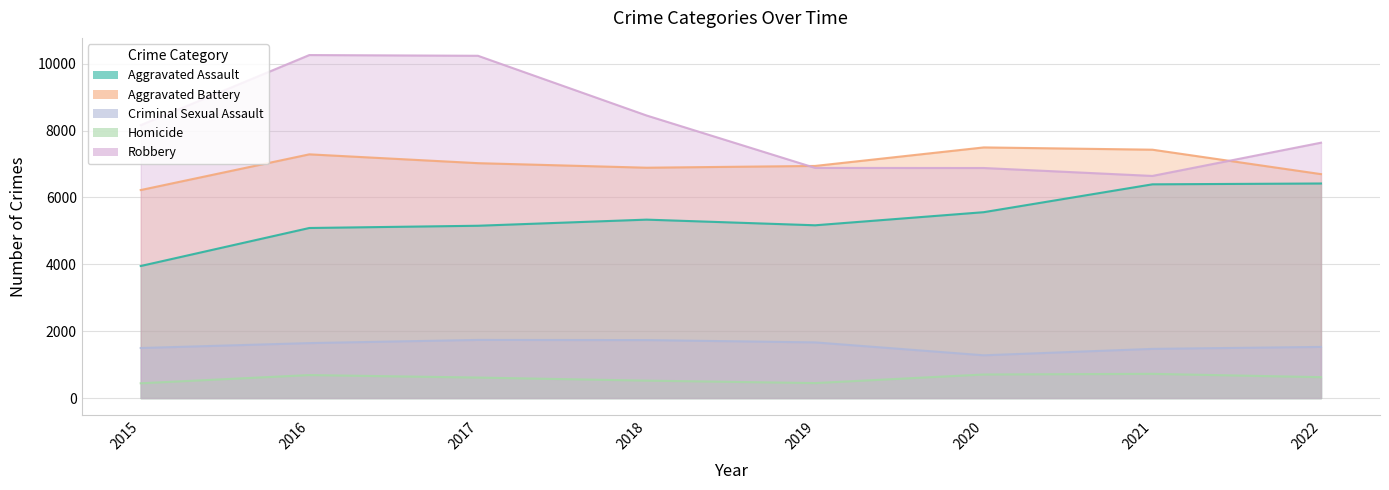

What are all the series names shown in the legend?

Aggravated Assault, Aggravated Battery, Criminal Sexual Assault, Homicide, Robbery